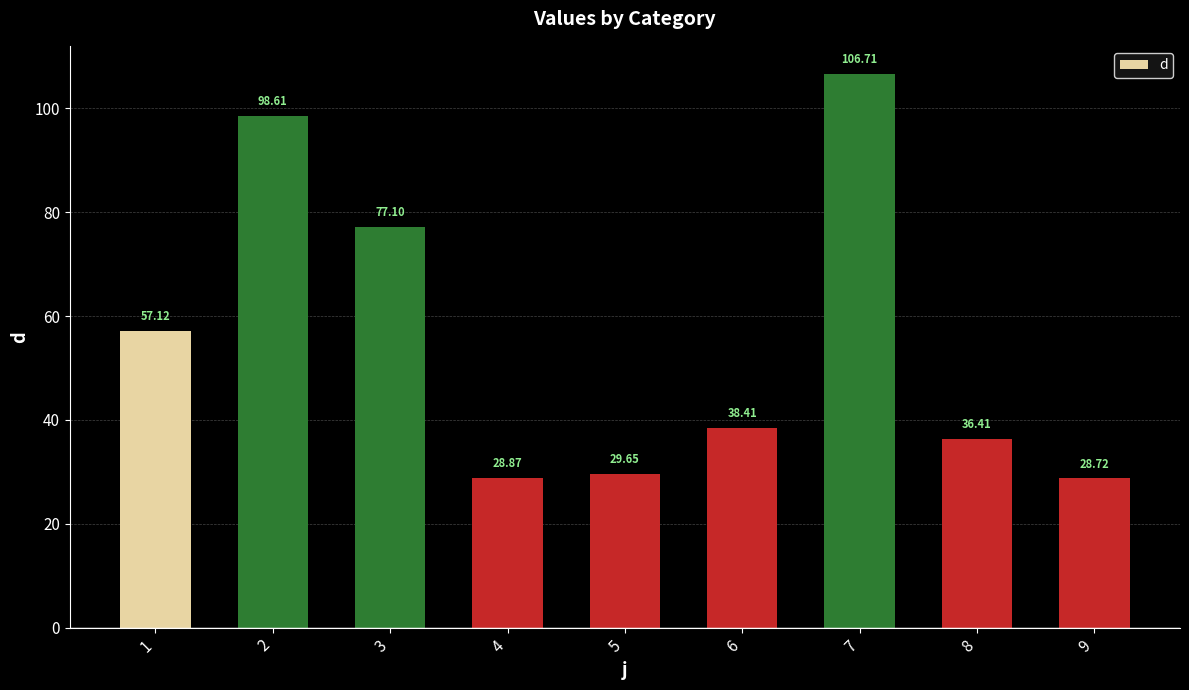

How many bars are there in total?

9